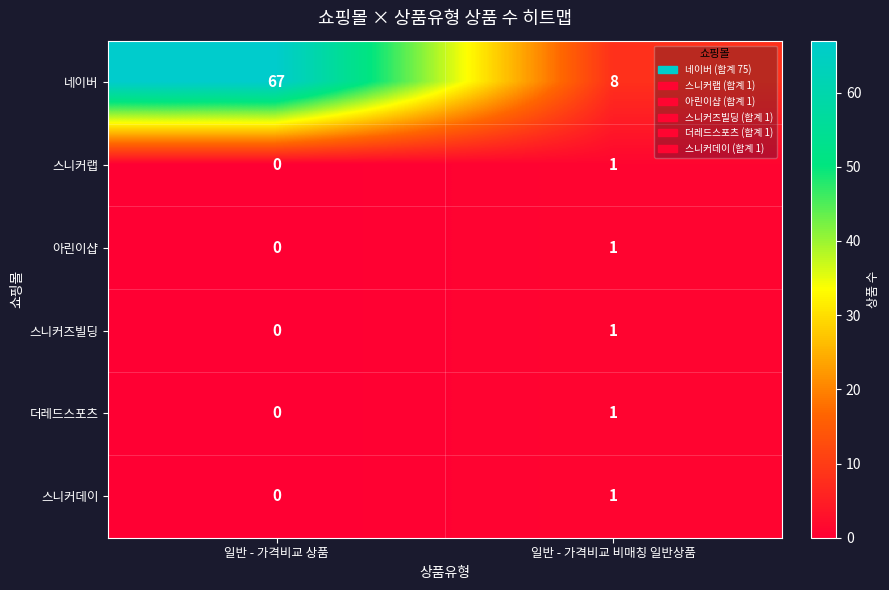

Rank the categories by 더레드스포츠 value from highest to lowest.

일반 - 가격비교 비매칭 일반상품, 일반 - 가격비교 상품